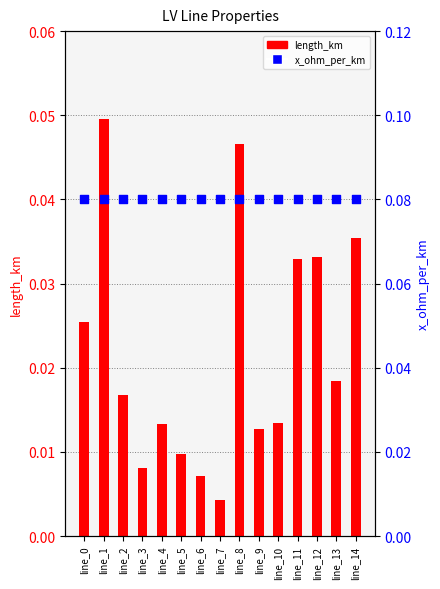

Which series reaches the minimum Y coordinate?

length_km